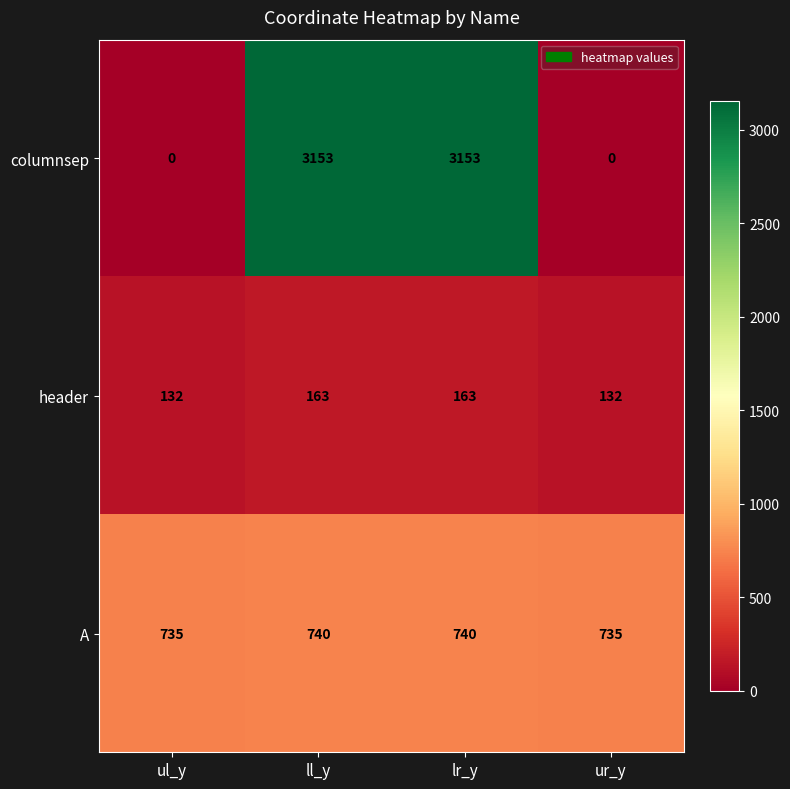

Which series has the largest total across all categories?

columnsep